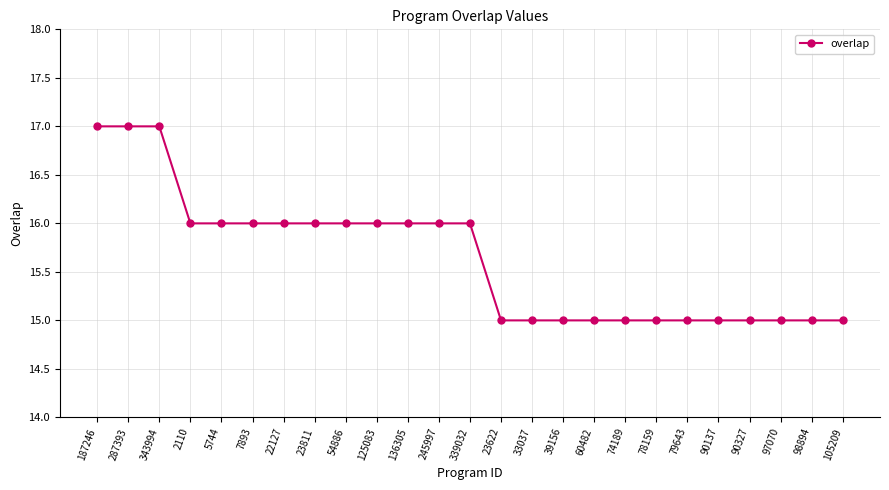

What is the value of the 2nd point from the left?

17